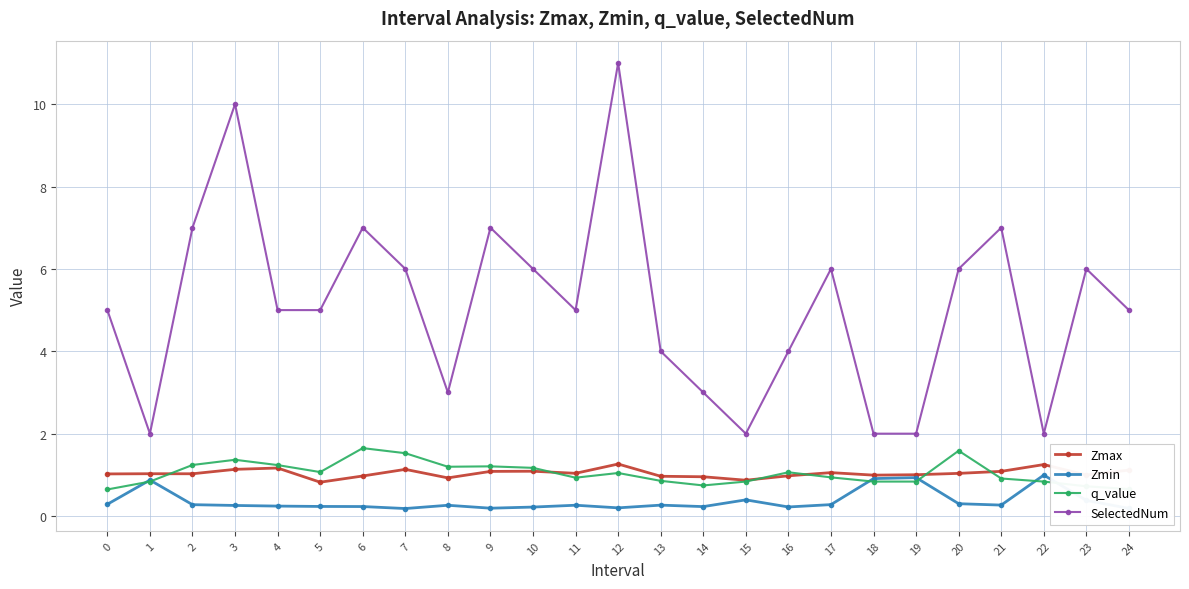

What is the total value across all series at 13?

6.1